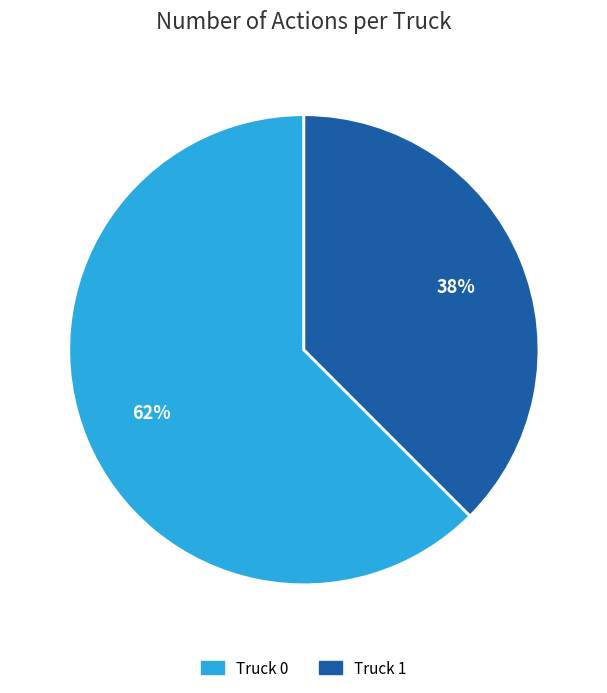

Do Truck 0 and Truck 1 together represent more than half of the pie?

Yes